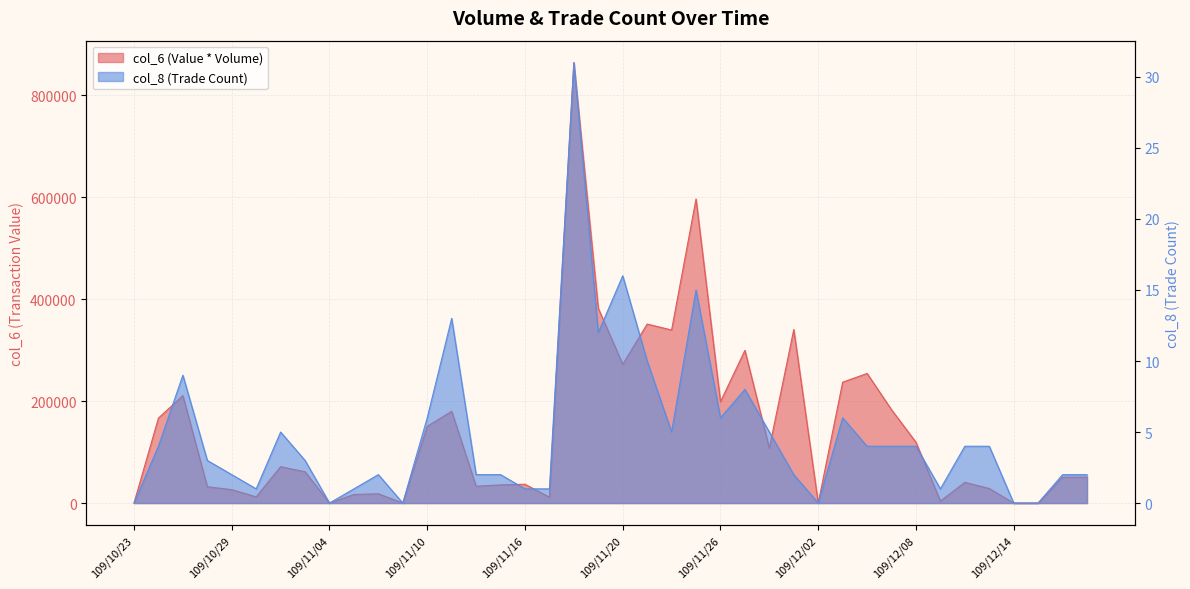

What is the difference between the highest and lowest values at 109/12/01?

340298